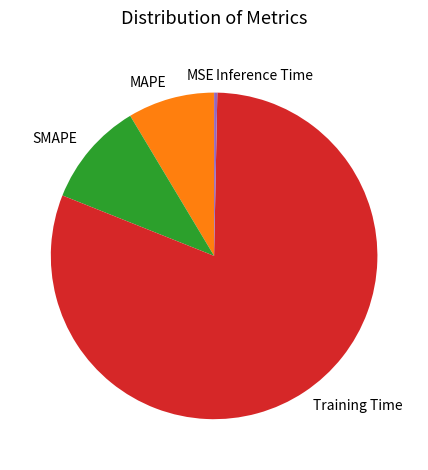

Which category has the biggest portion of the pie?

Training Time